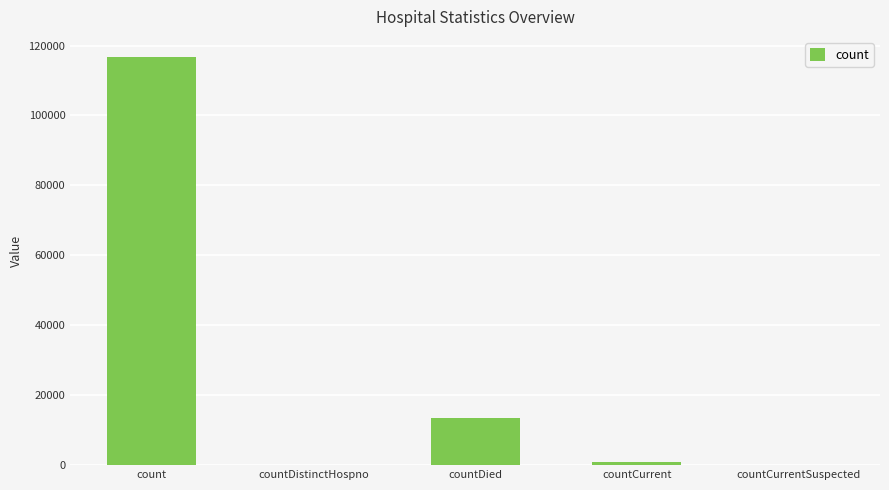

What is the maximum value shown in the chart?

116647